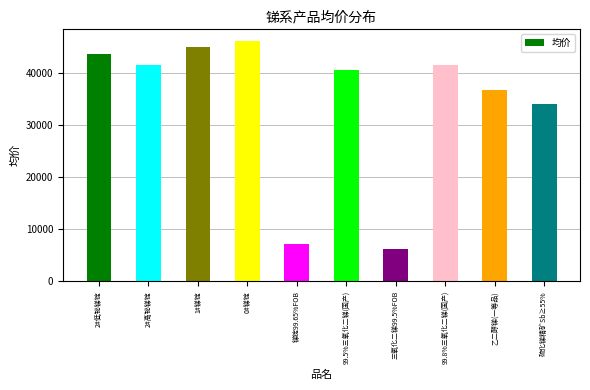

How many bars are there in total?

10